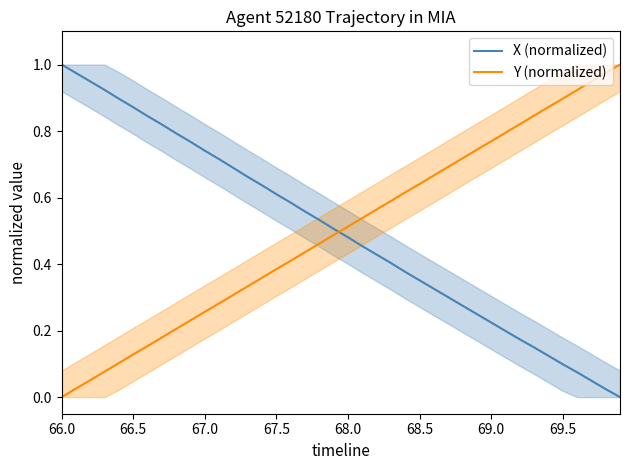

What is the difference between the second highest and second lowest values in the Y (normalized) series?

0.9